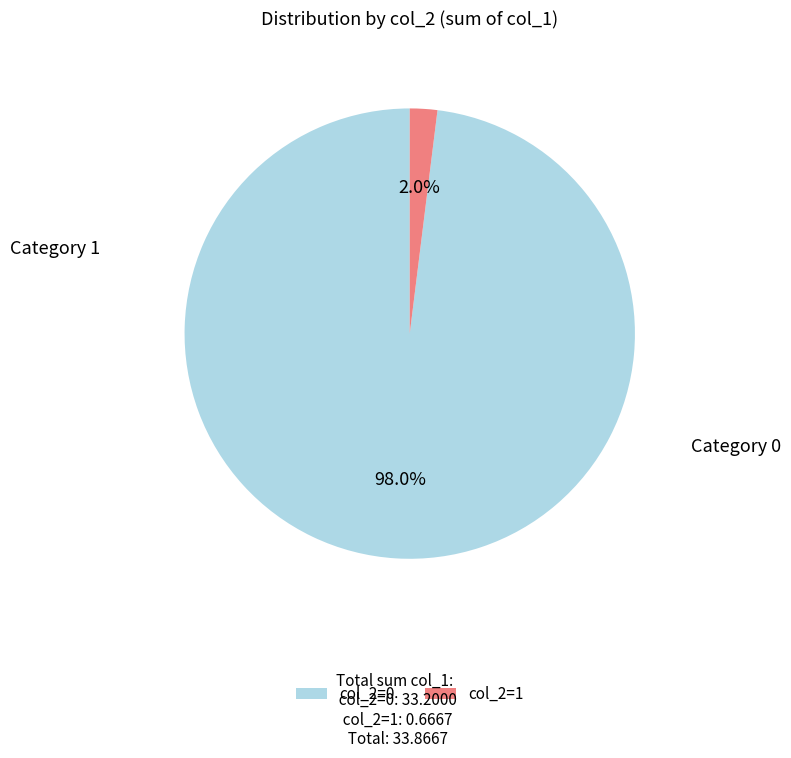

Rank the categories by value from highest to lowest.

col_2=0, col_2=1